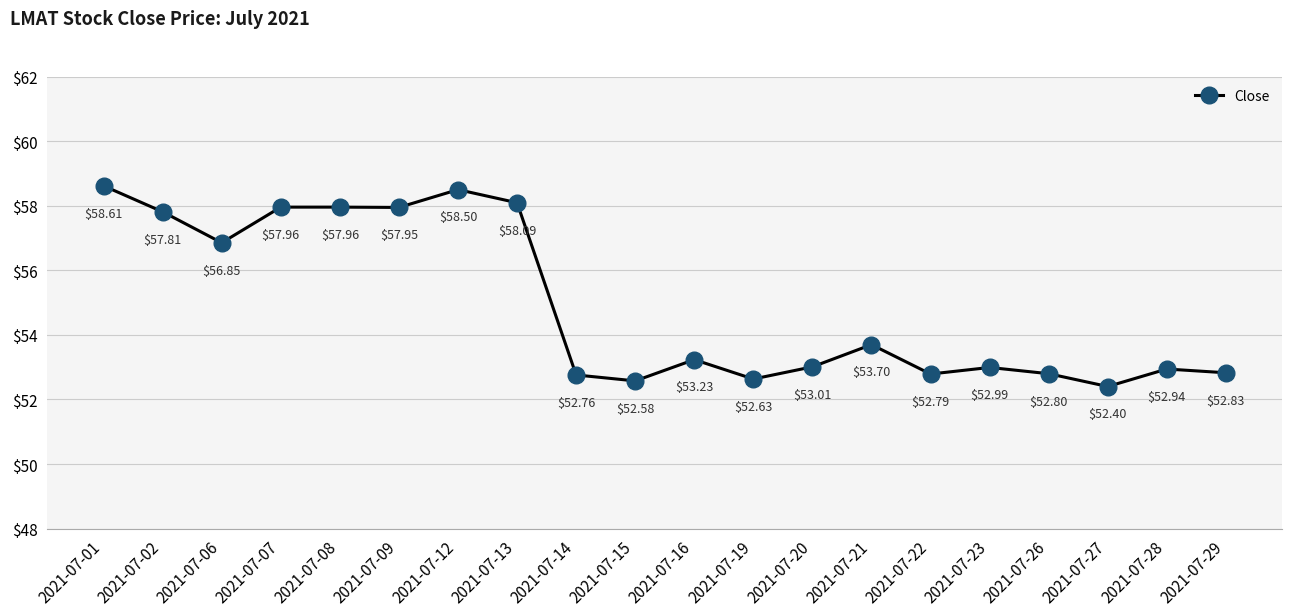

What is the difference between the maximum and minimum values?

6.2